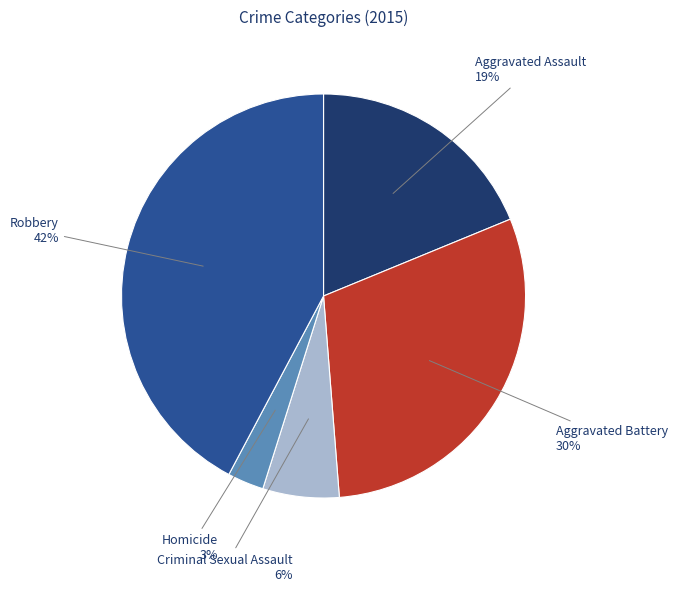

To the nearest percent, what is the average slice percentage?

20%